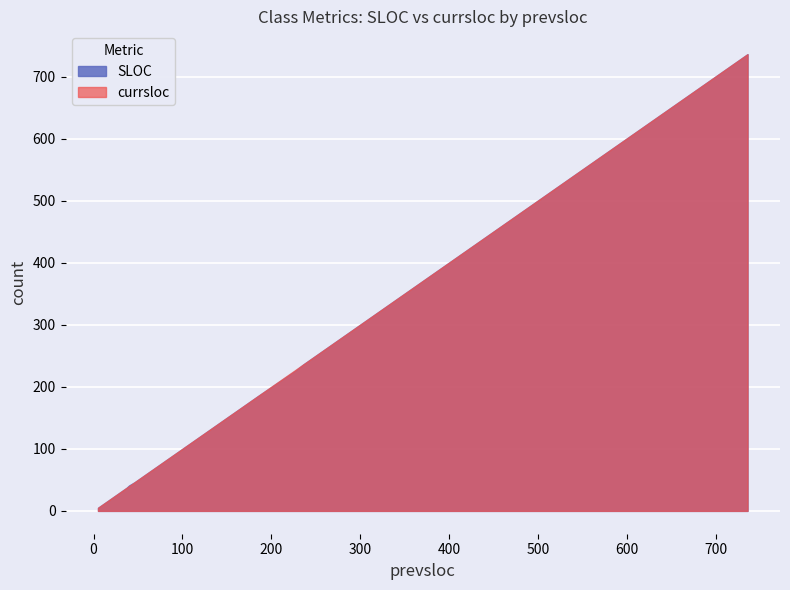

The value of currsloc at 37 is 777. True or false?

False